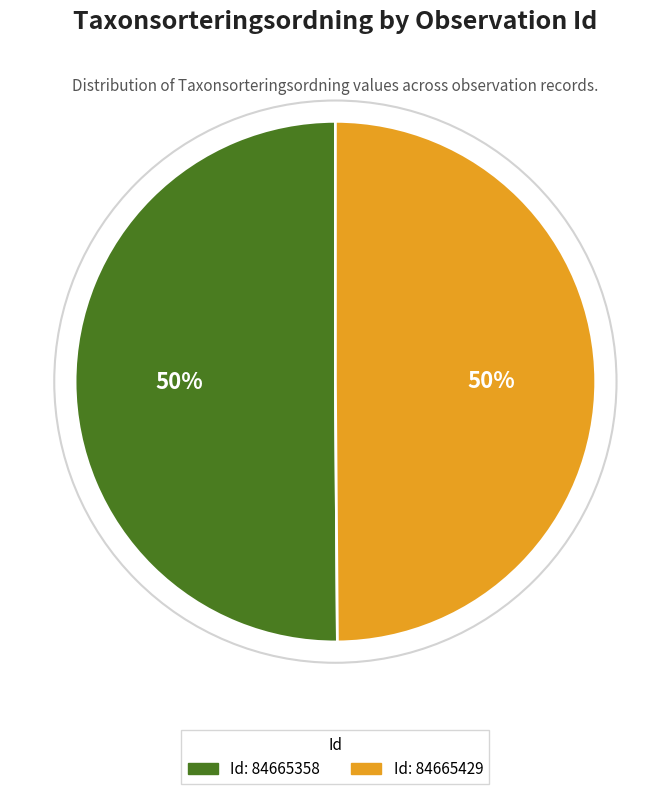

To the nearest percent, what is the average slice percentage?

50%